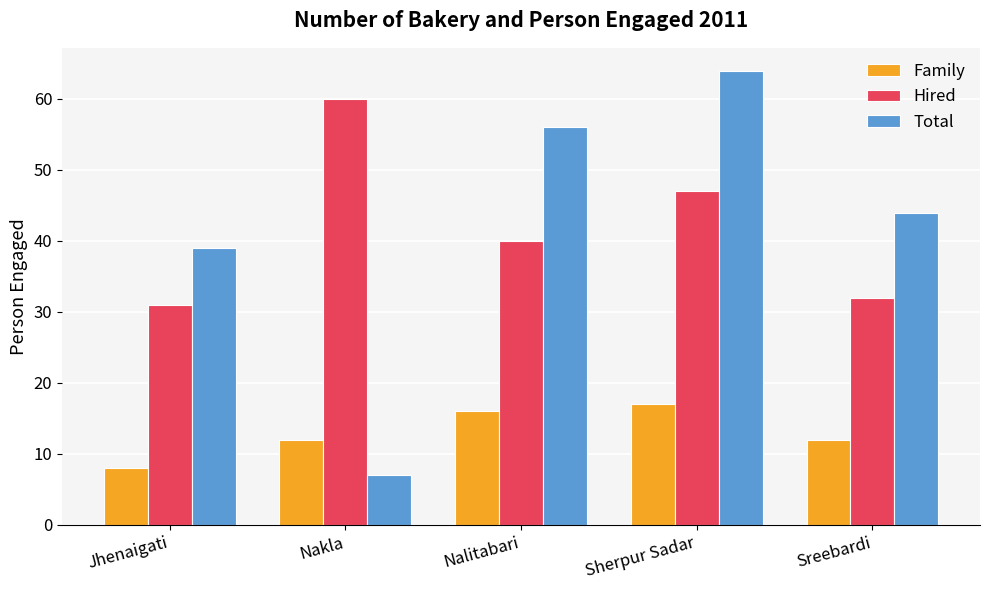

At which category does the chart reach its minimum across all series?

Nakla